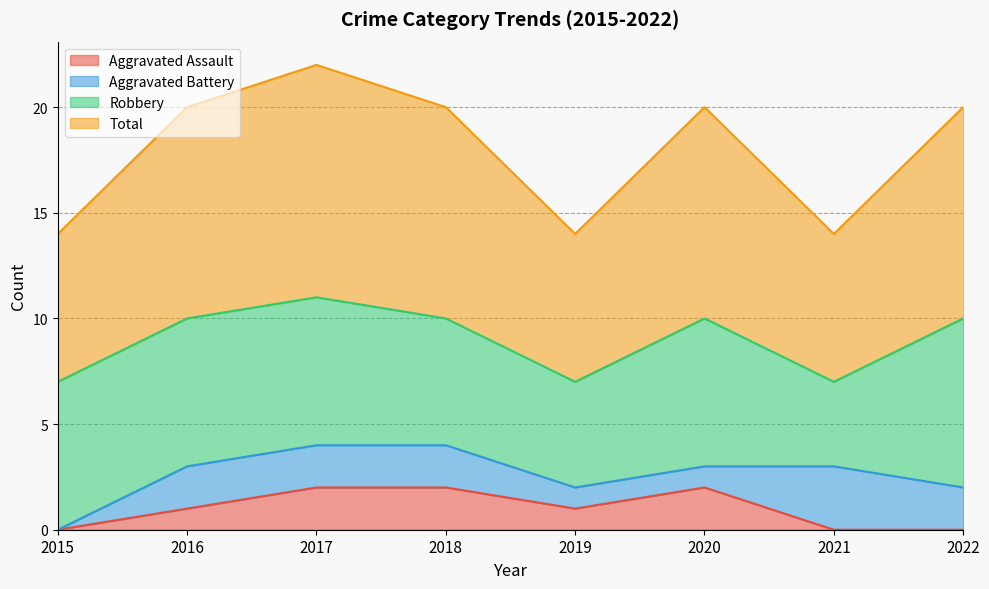

What is the sum of all Total values?

72